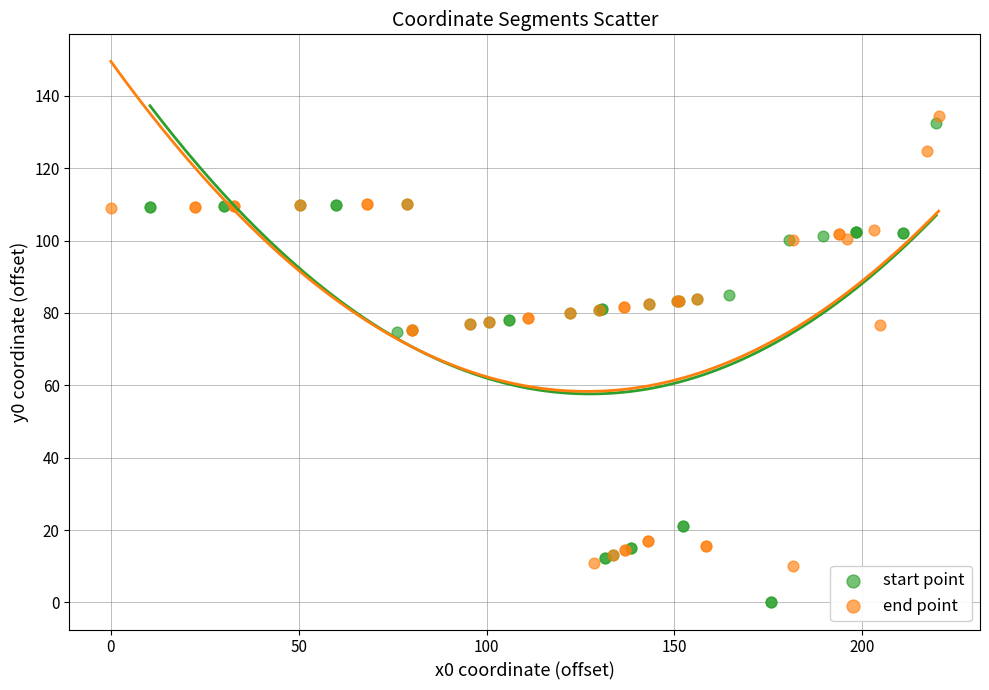

Which series reaches the maximum Y coordinate?

end point